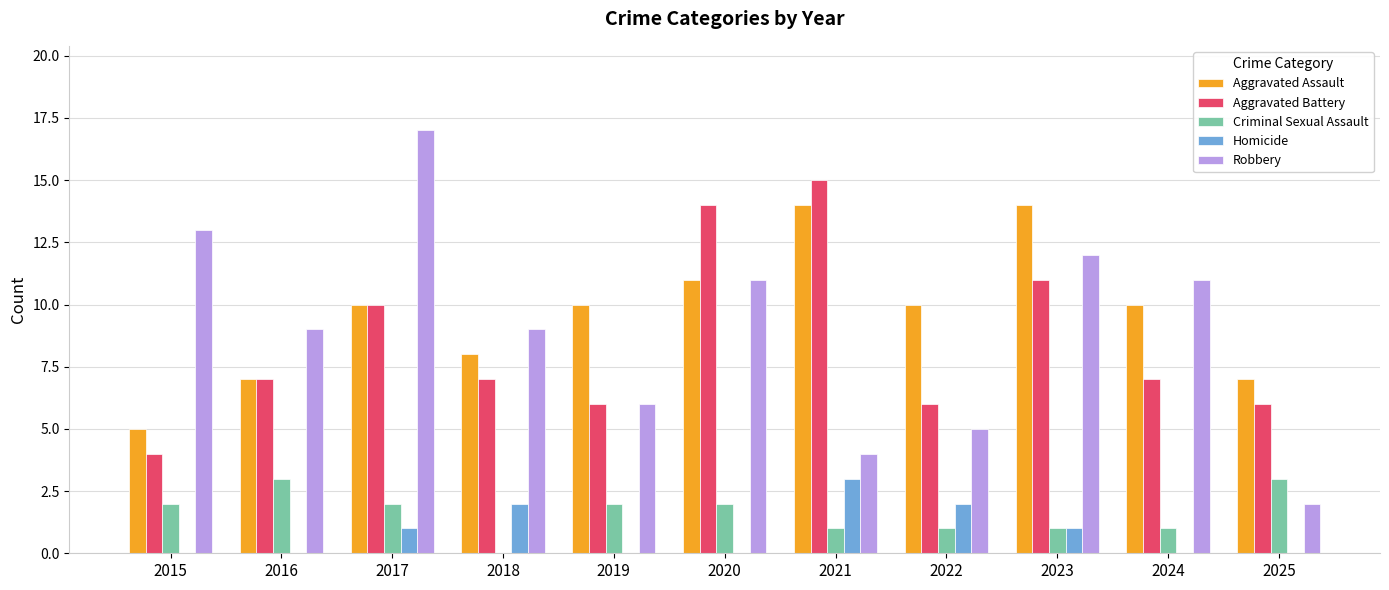

What is the sum of the Homicide values at 2023 and 2015?

1